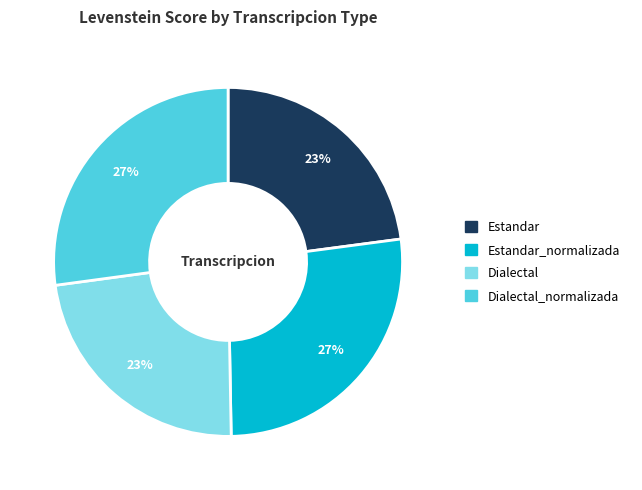

Approximately how many times larger is the value at Dialectal_normalizada compared to Estandar?

1.2